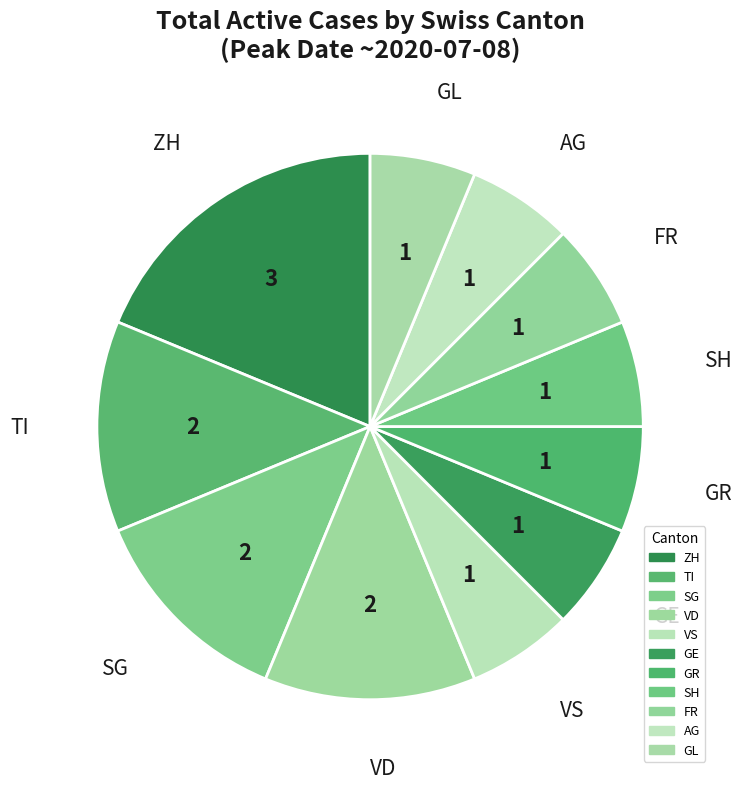

Does any single category account for the majority?

No